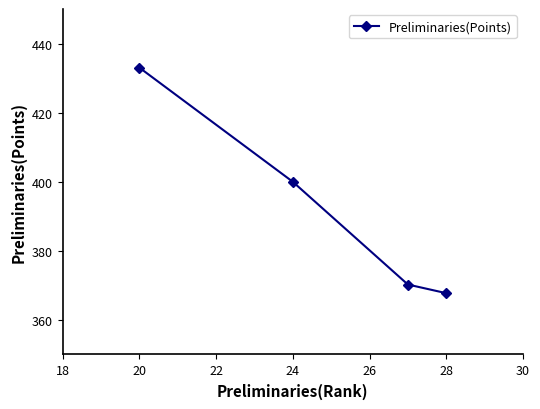

What is the average value?

392.8